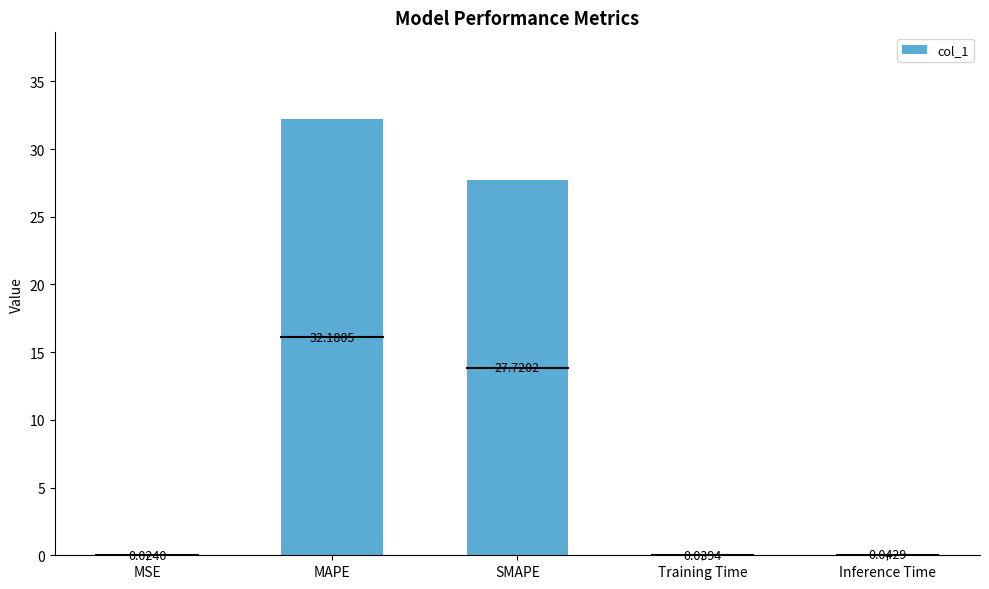

Which label corresponds to the largest value in the chart?

MAPE